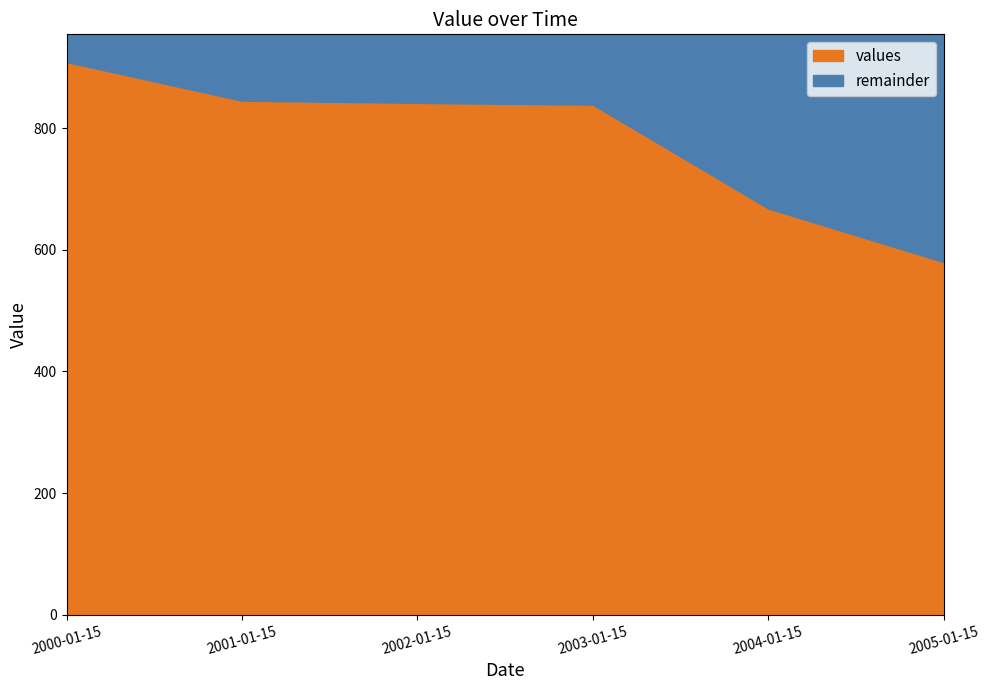

Where is the data nearest to the value 744?

2004-01-15